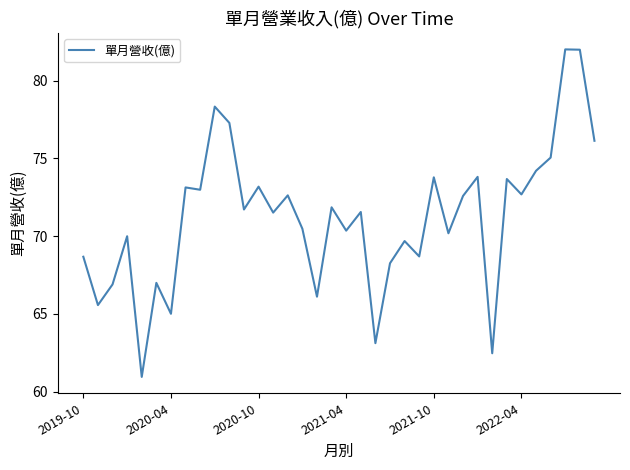

What is the difference between the maximum and minimum values?

21.1